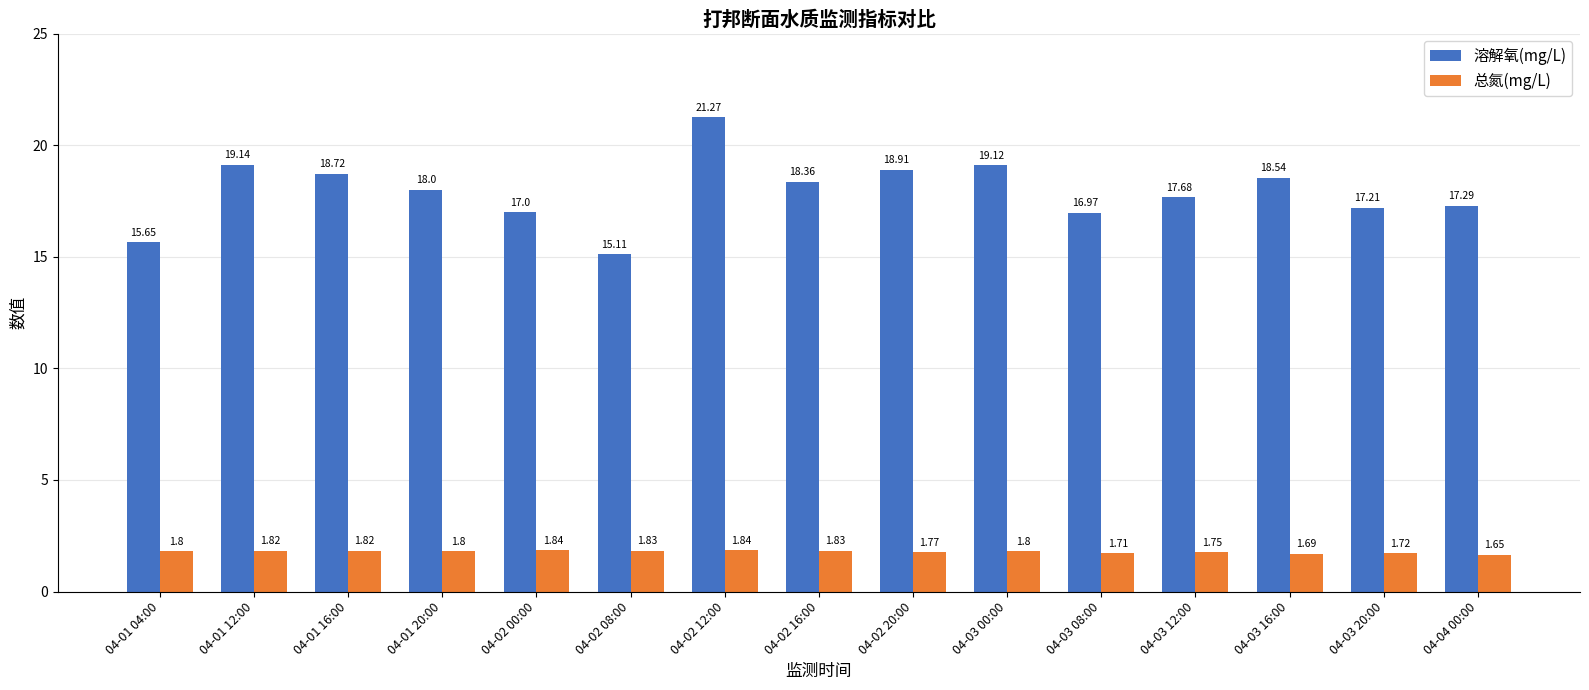

List the series in order of their peak value, lowest first.

总氮(mg/L), 溶解氧(mg/L)